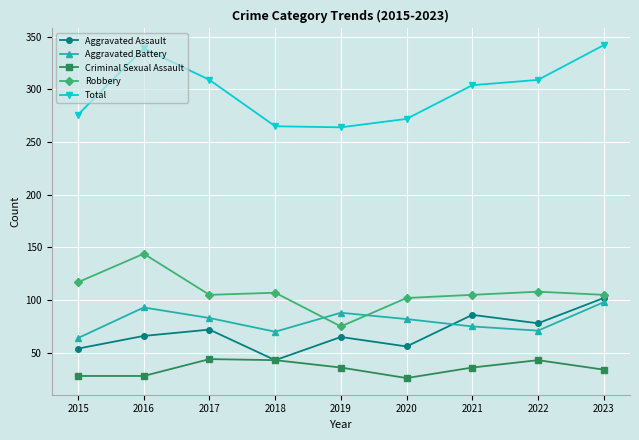

What is the difference between the highest and lowest values at 2022?

266